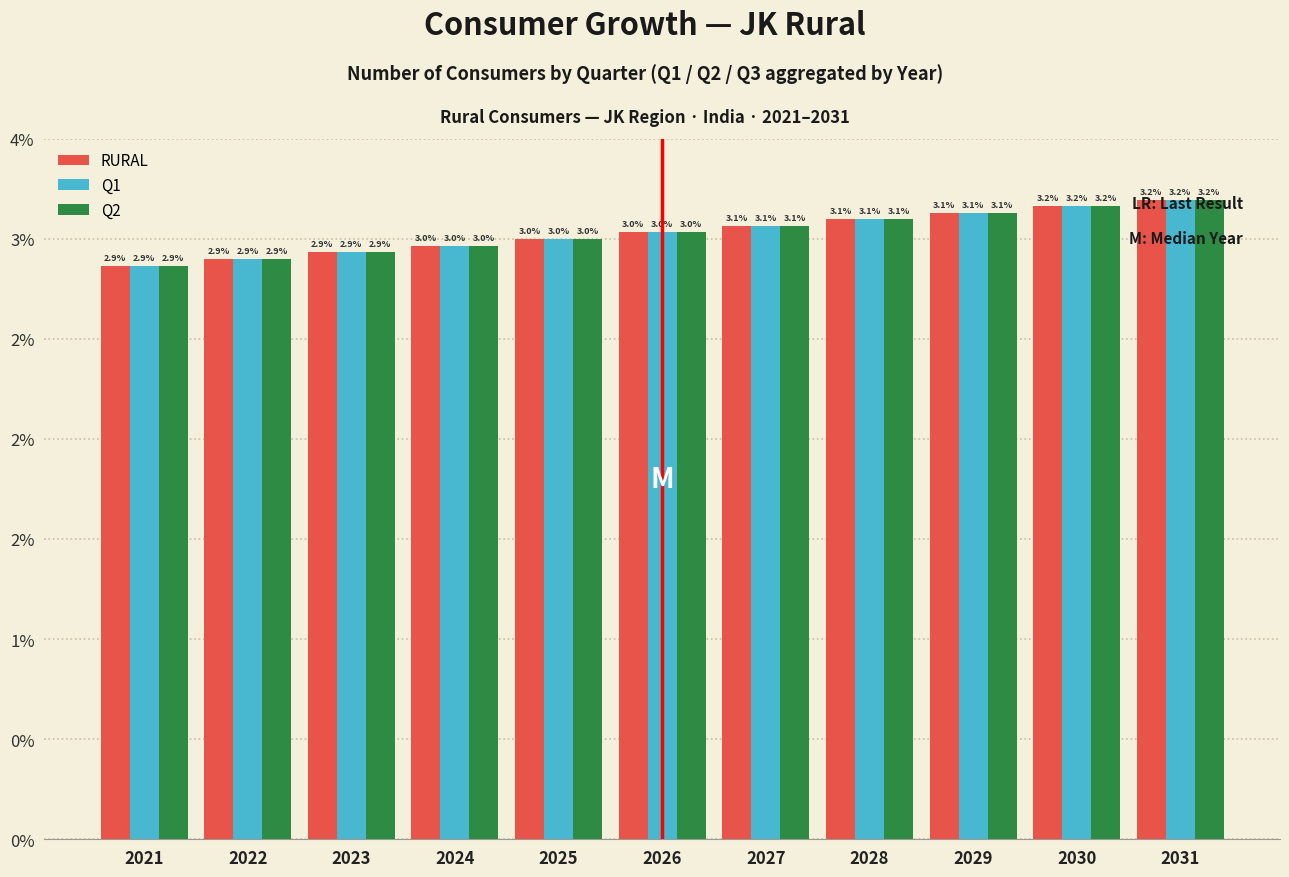

What are all the series names shown in the legend?

RURAL, Q1, Q2